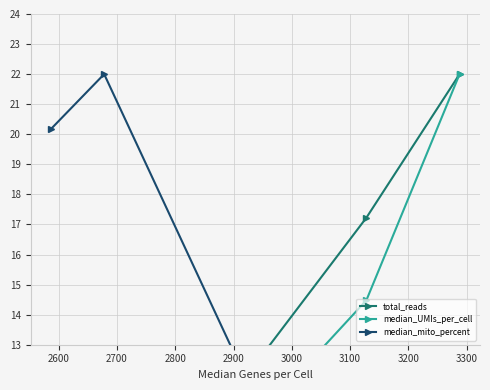

True or false: total_reads and median_UMIs_per_cell cross at least once.

False